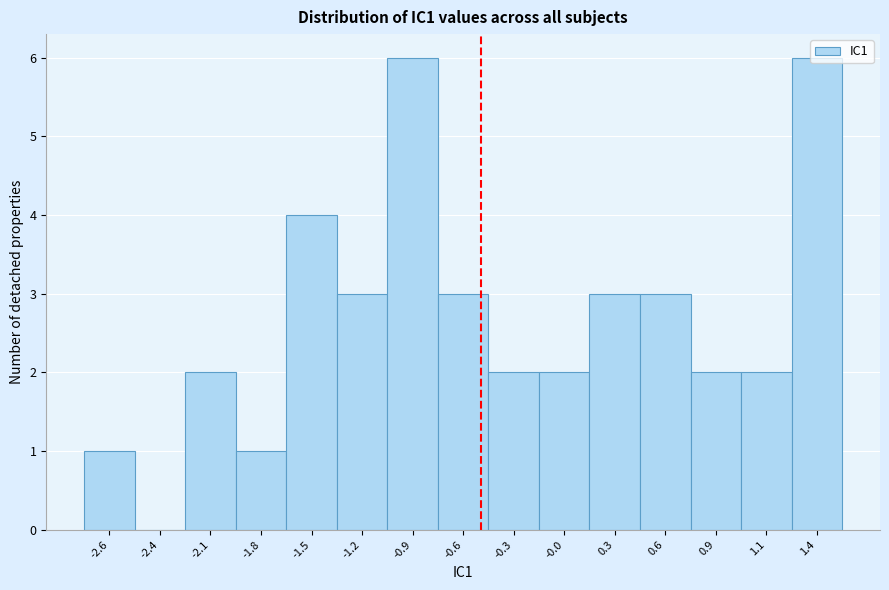

What is the change in value from -0.3 to 0.6?

+1